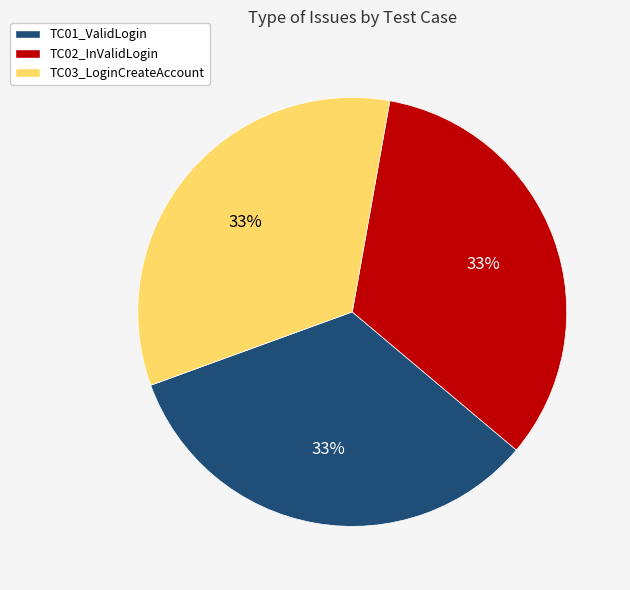

To the nearest percent, what is the average slice percentage?

33%